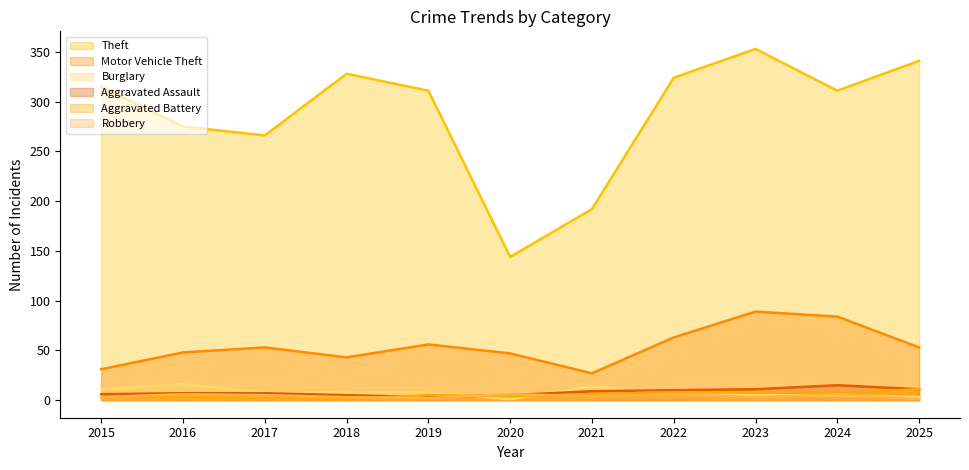

Count the number of categories in the chart.

11